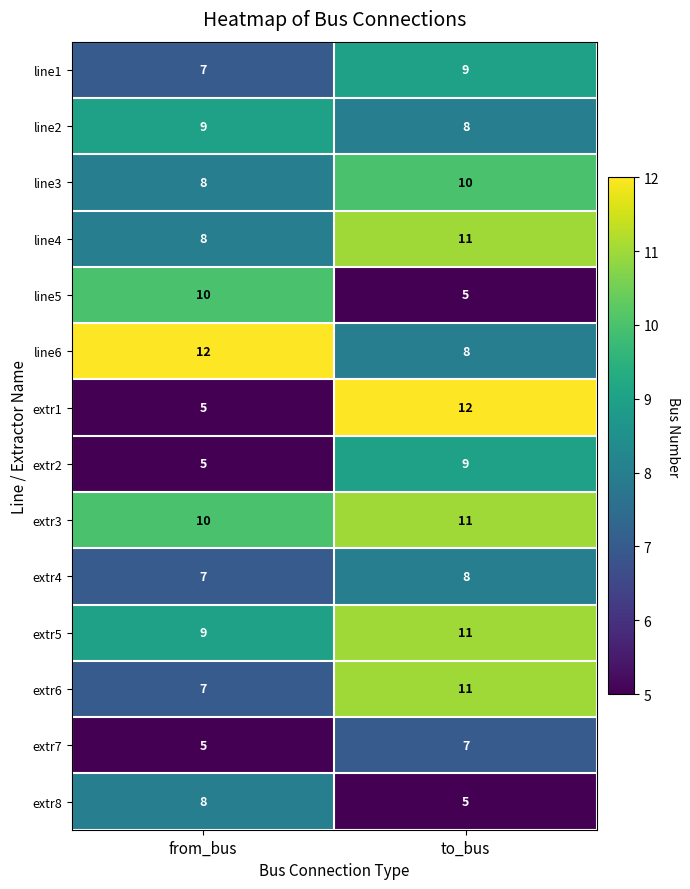

True or false: extr6 has a value of 4 at to_bus.

False